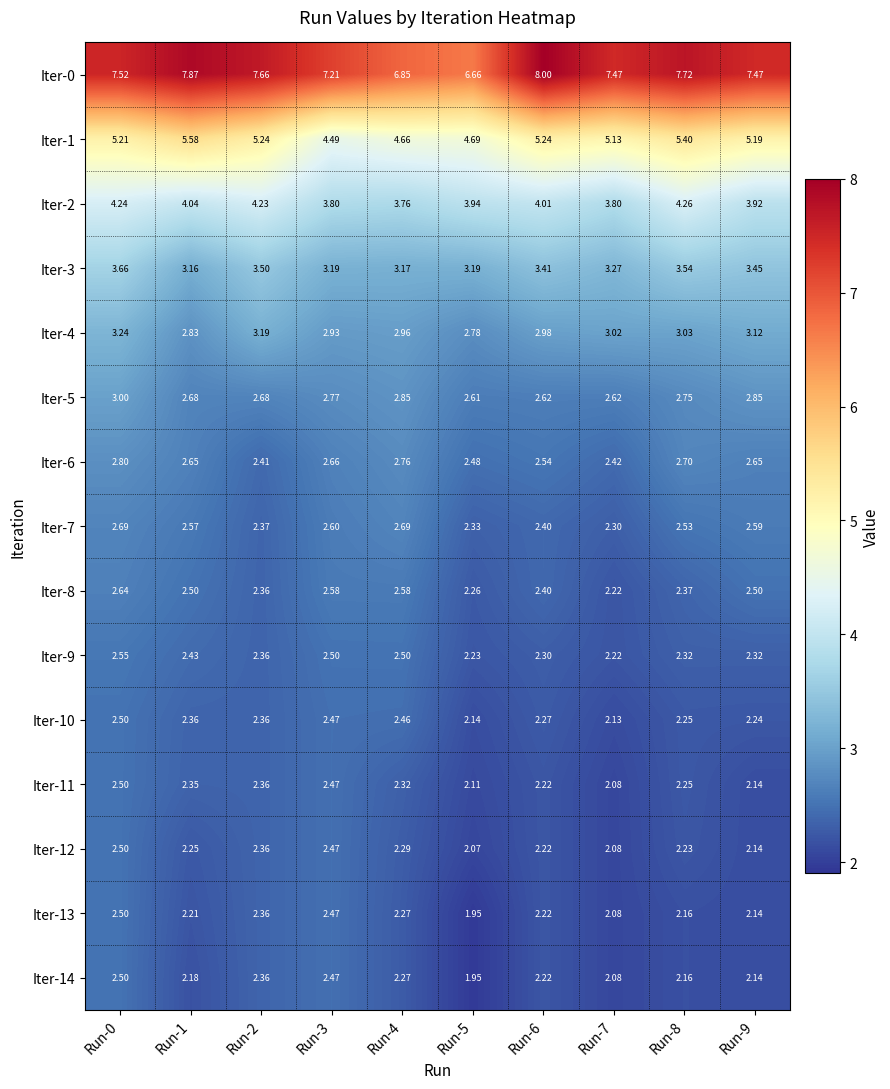

Is the value of Iter-5 at Run-5 greater than the value of Iter-13 at Run-3?

Yes